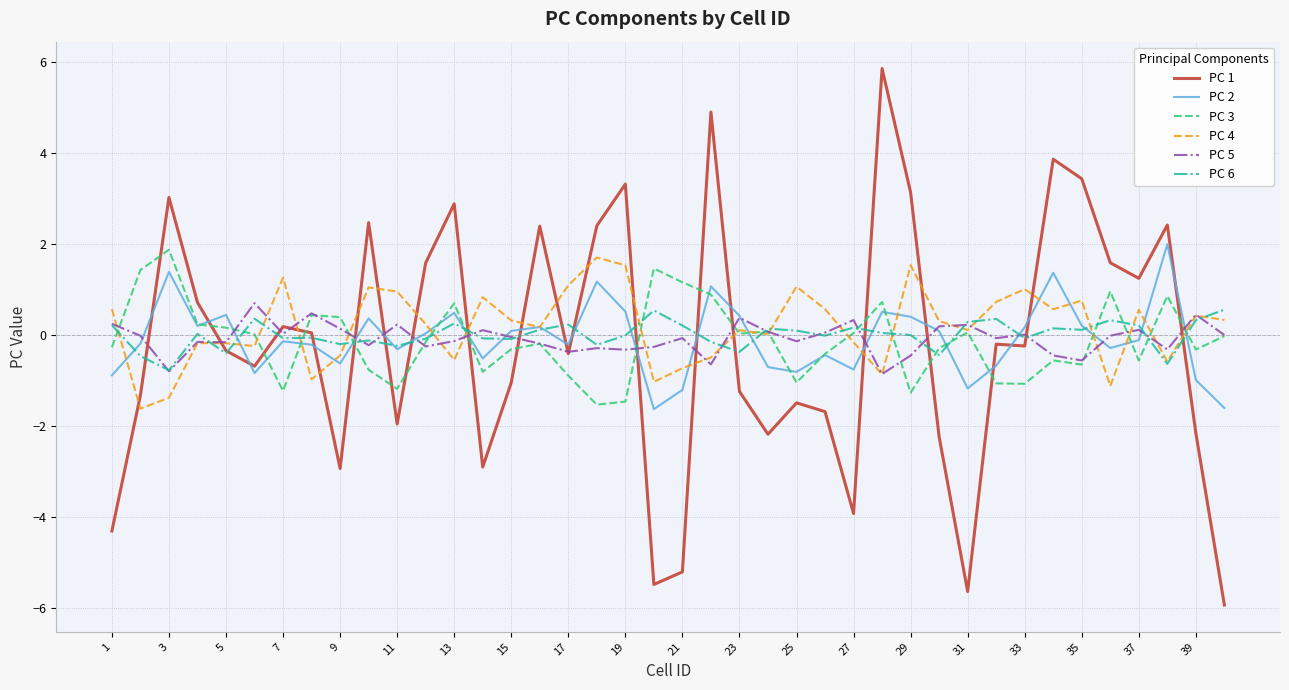

True or false: PC 1 and PC 4 cross at least once.

True